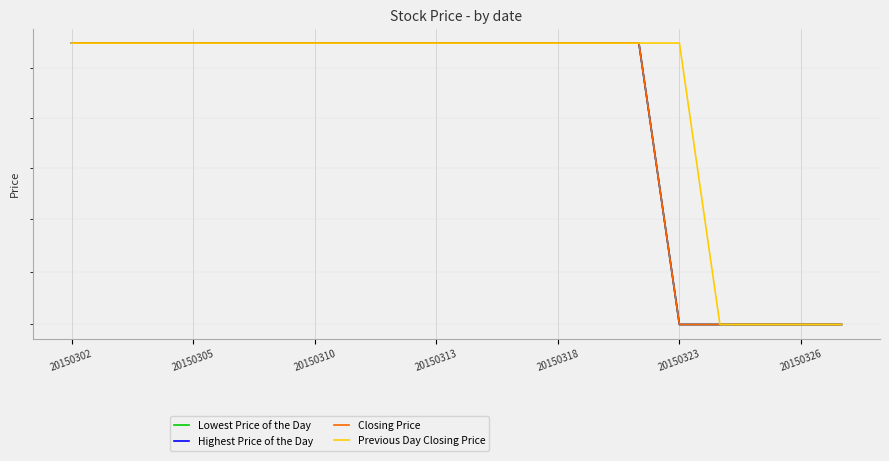

What is the total value across all series at 20150323?

531